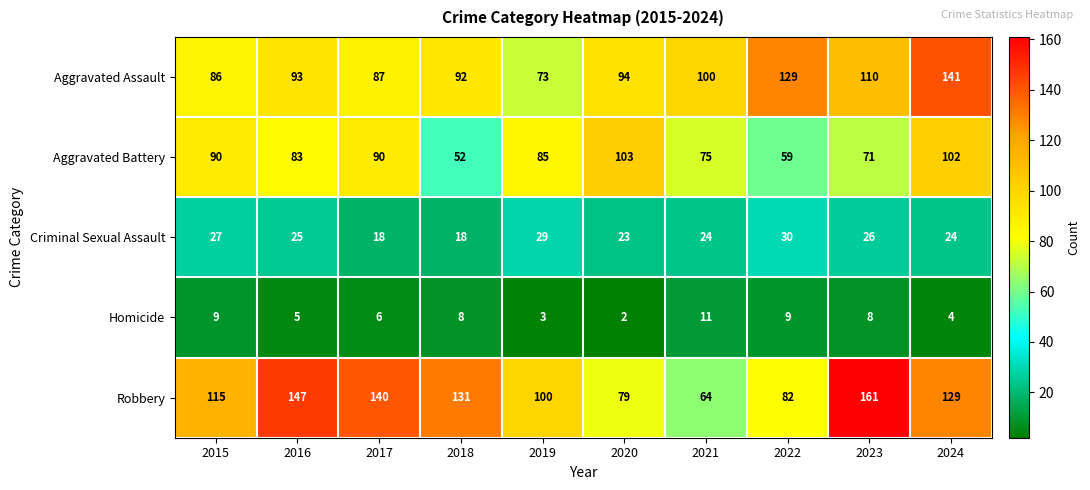

True or false: Homicide has a value of 4 at 2022.

False